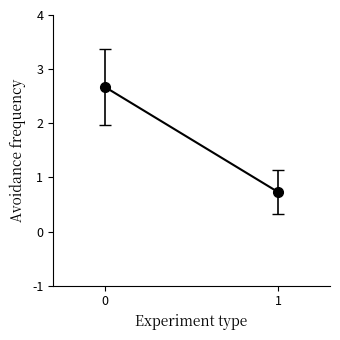

The value at 0 is 0.6. True or false?

False